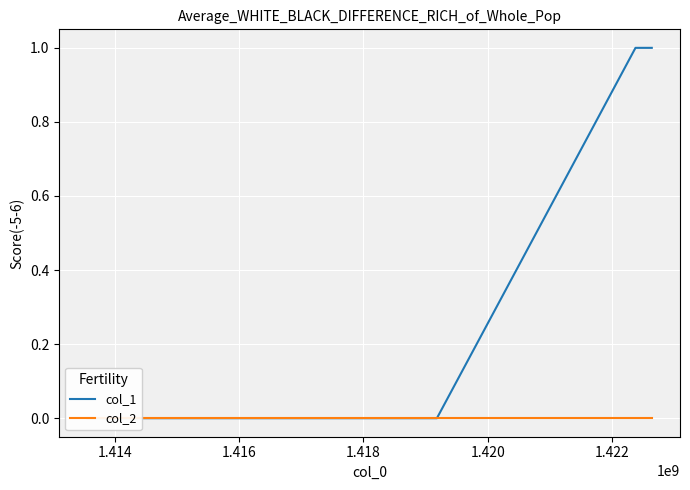

Which series has the largest range (max minus min)?

col_1